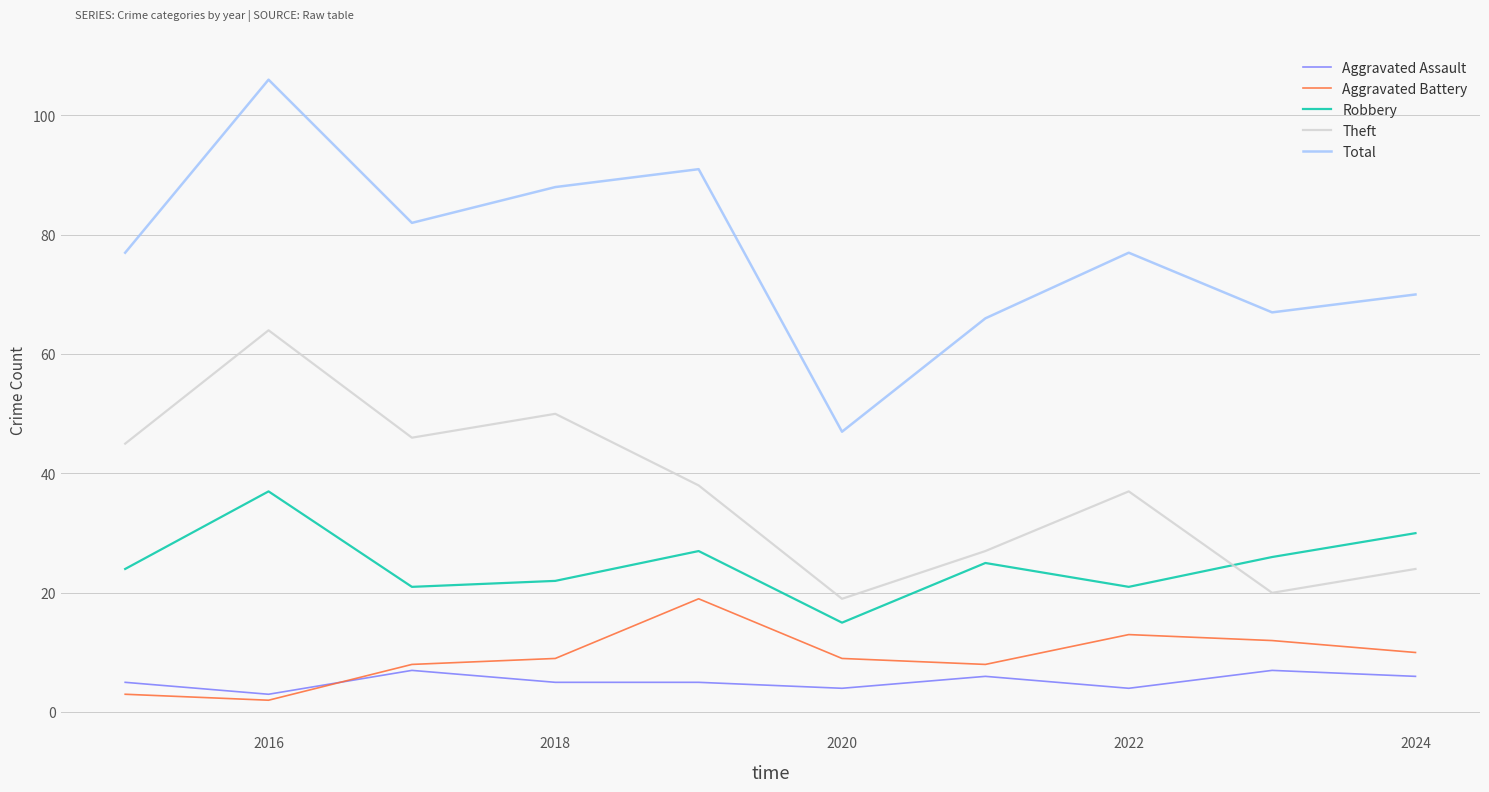

What is the difference between the second highest and minimum values in the Total series?

44